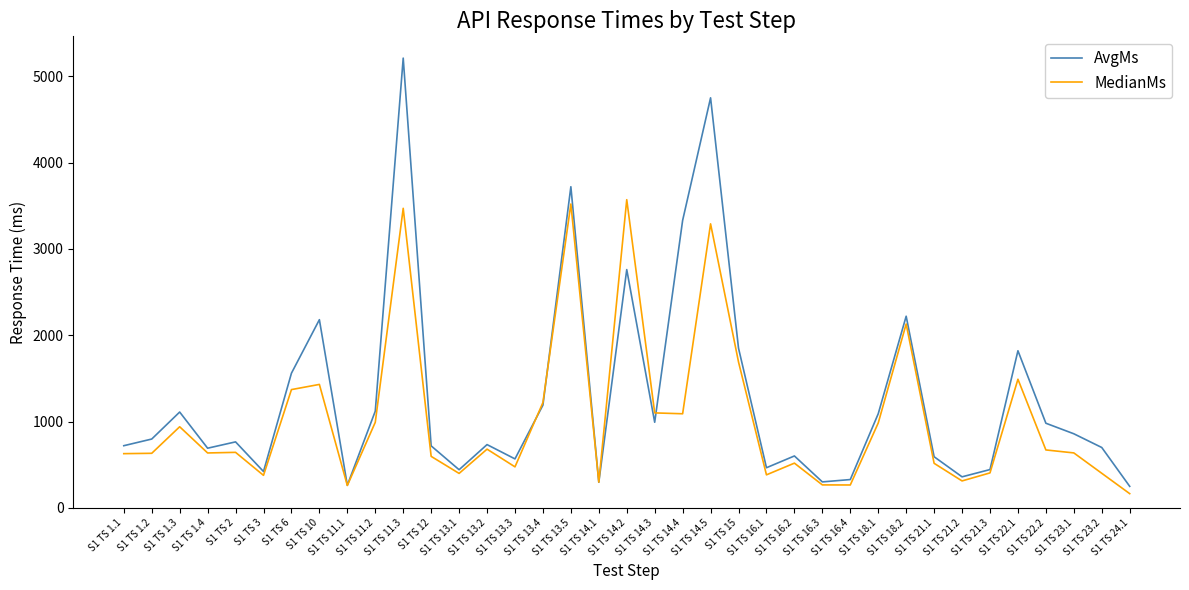

Does the chart have visible grid lines?

No